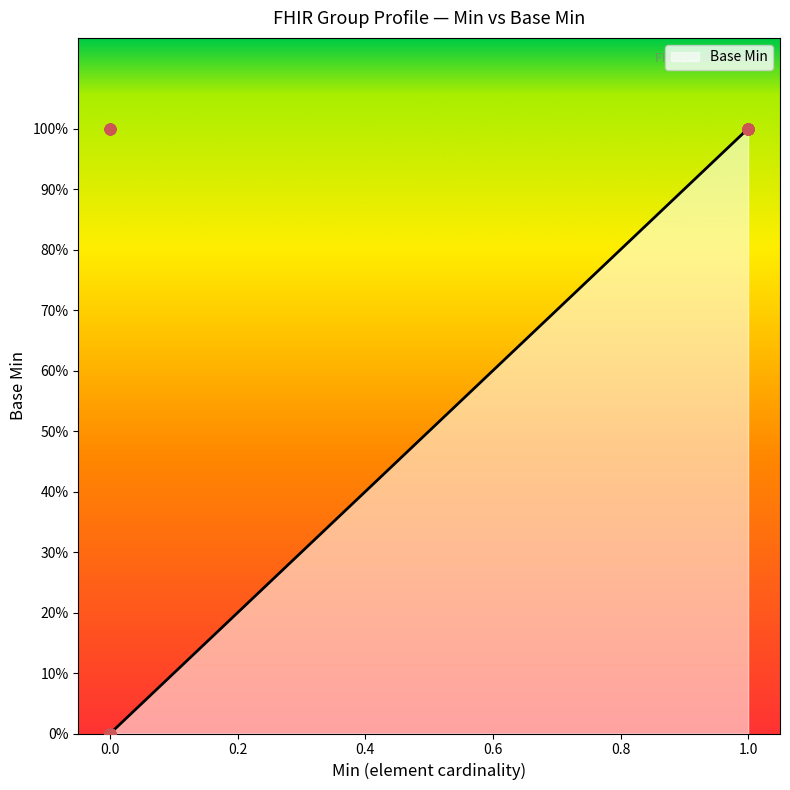

What is the ratio of the value at 1 to the value at 0?

1.0